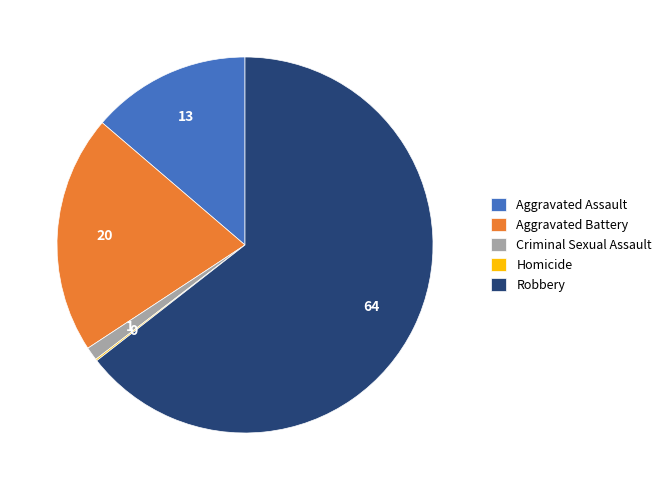

The Criminal Sexual Assault slice represents 11% of the pie. True or false?

False